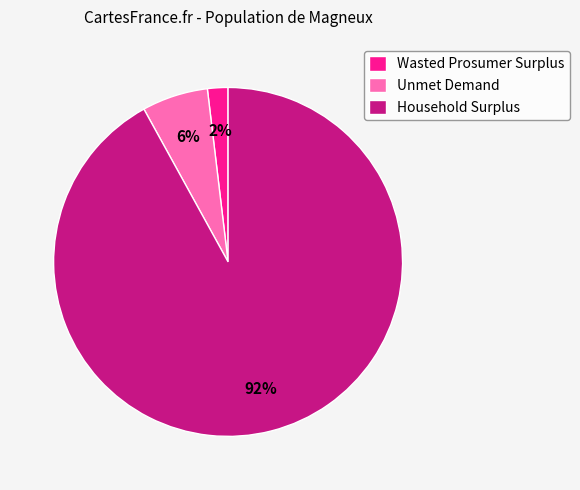

Which slice represents more than half of the pie?

Household Surplus